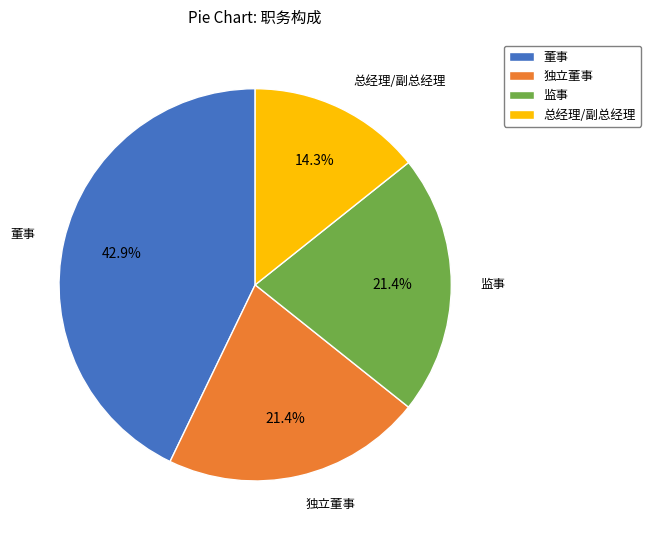

What is the ratio of the value at 总经理/副总经理 to the value at 董事?

0.3